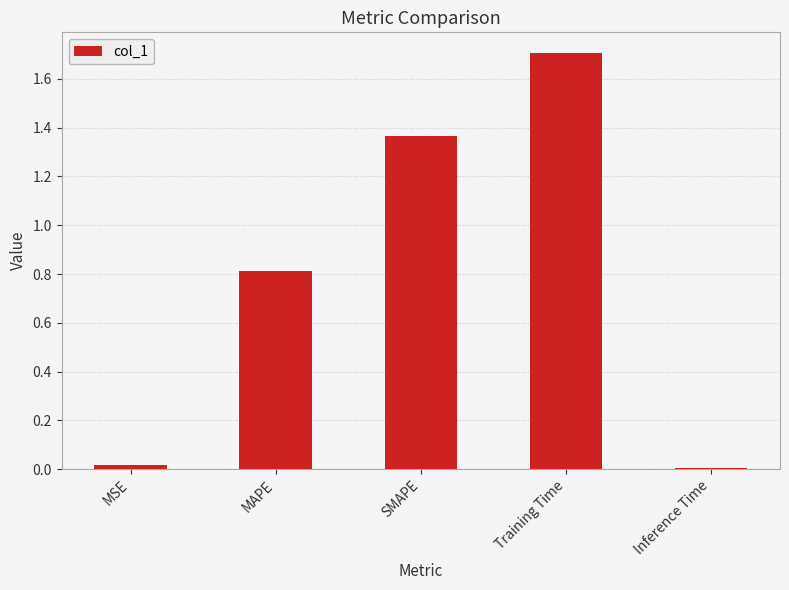

What is the ratio of the value at Training Time to the value at SMAPE?

1.2